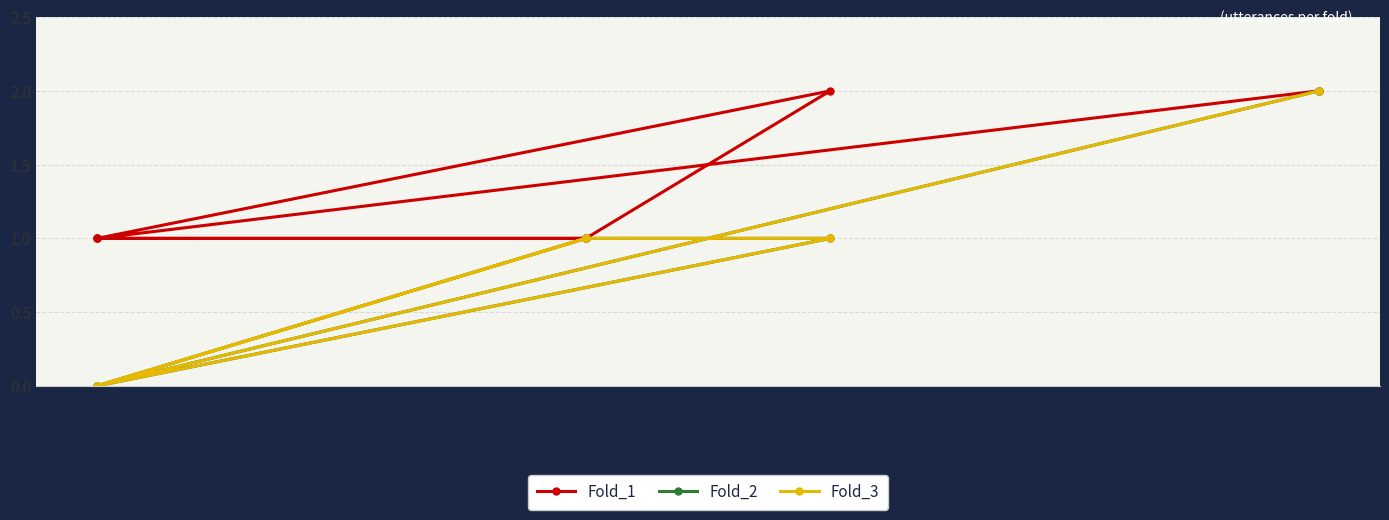

What is the difference between the maximum and minimum values in the Fold_3 series?

2